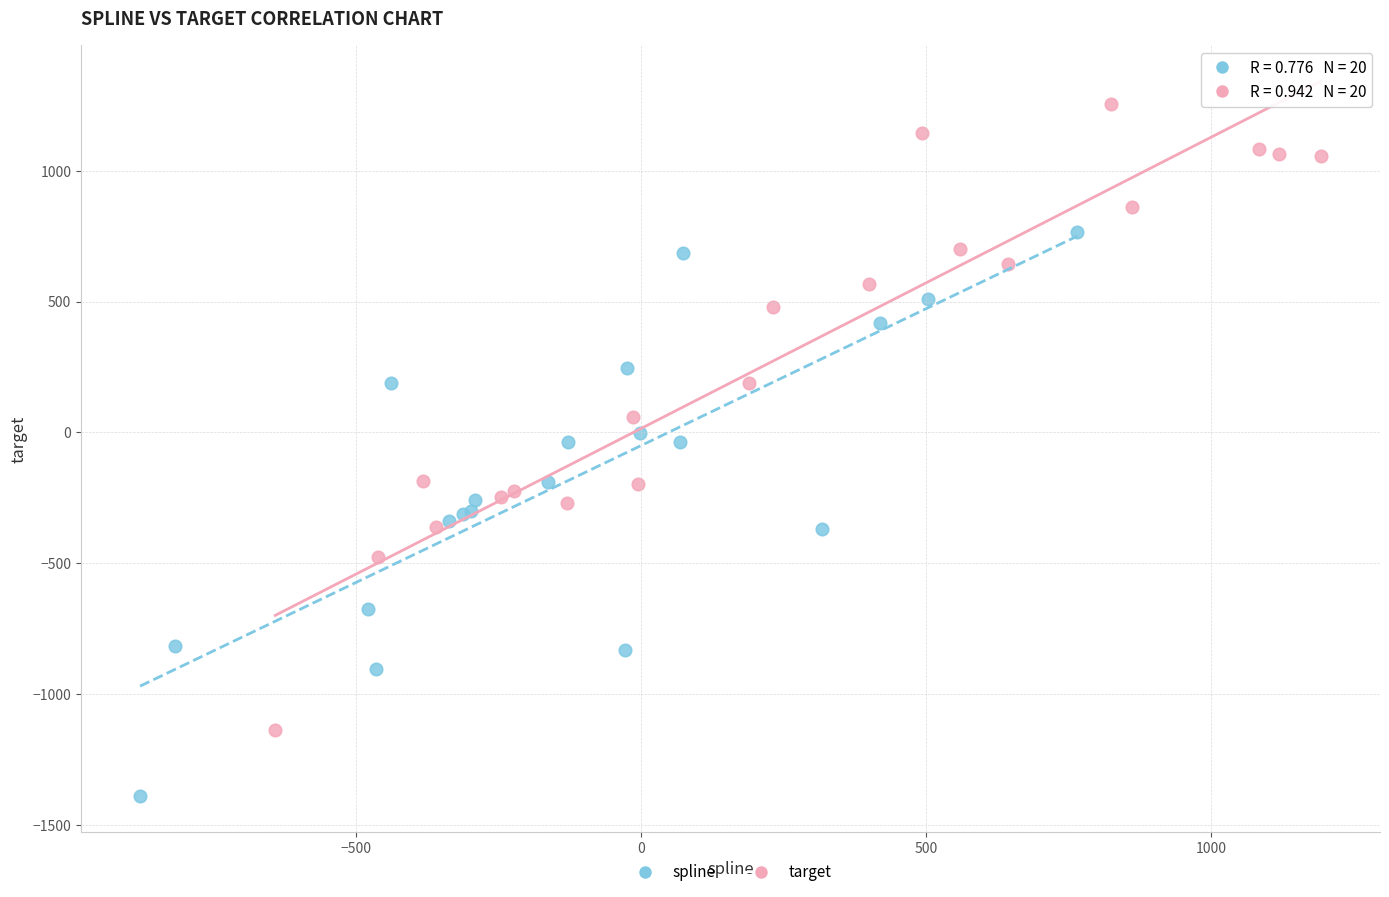

Which series reaches the maximum Y coordinate?

target